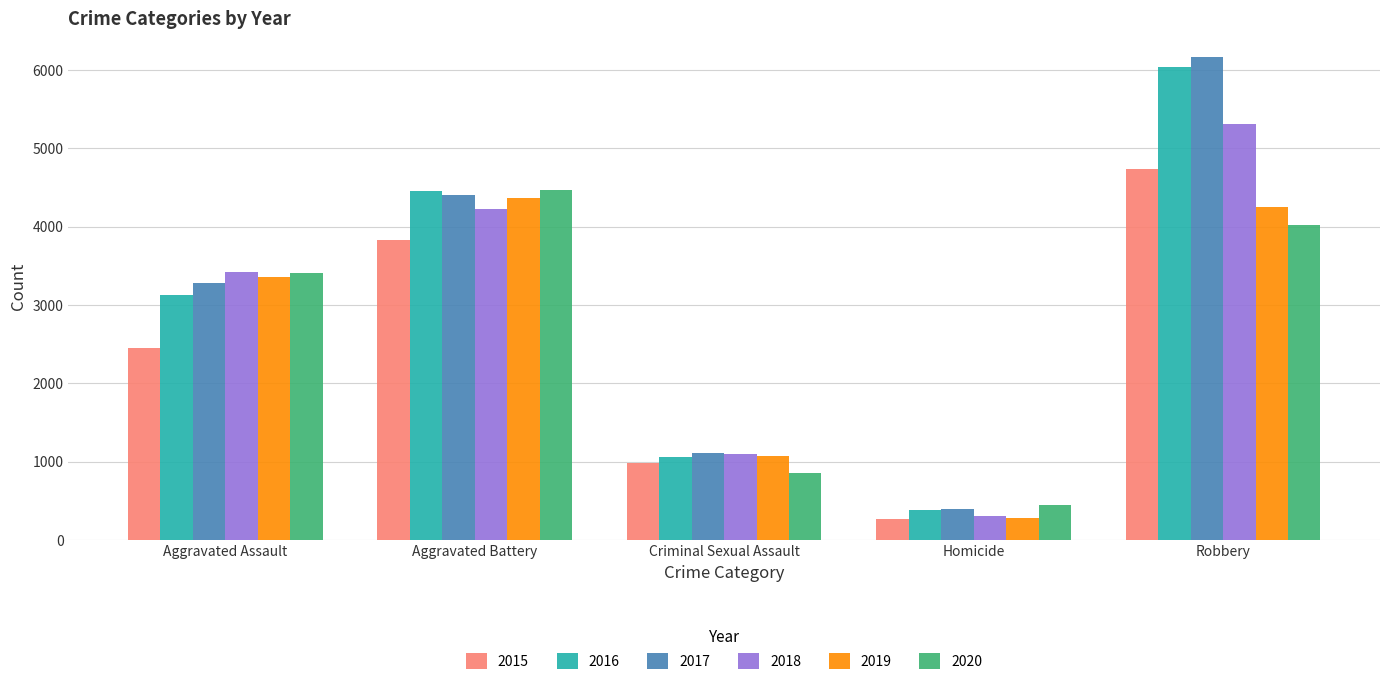

At how many categories does at least one series exceed 2542?

3